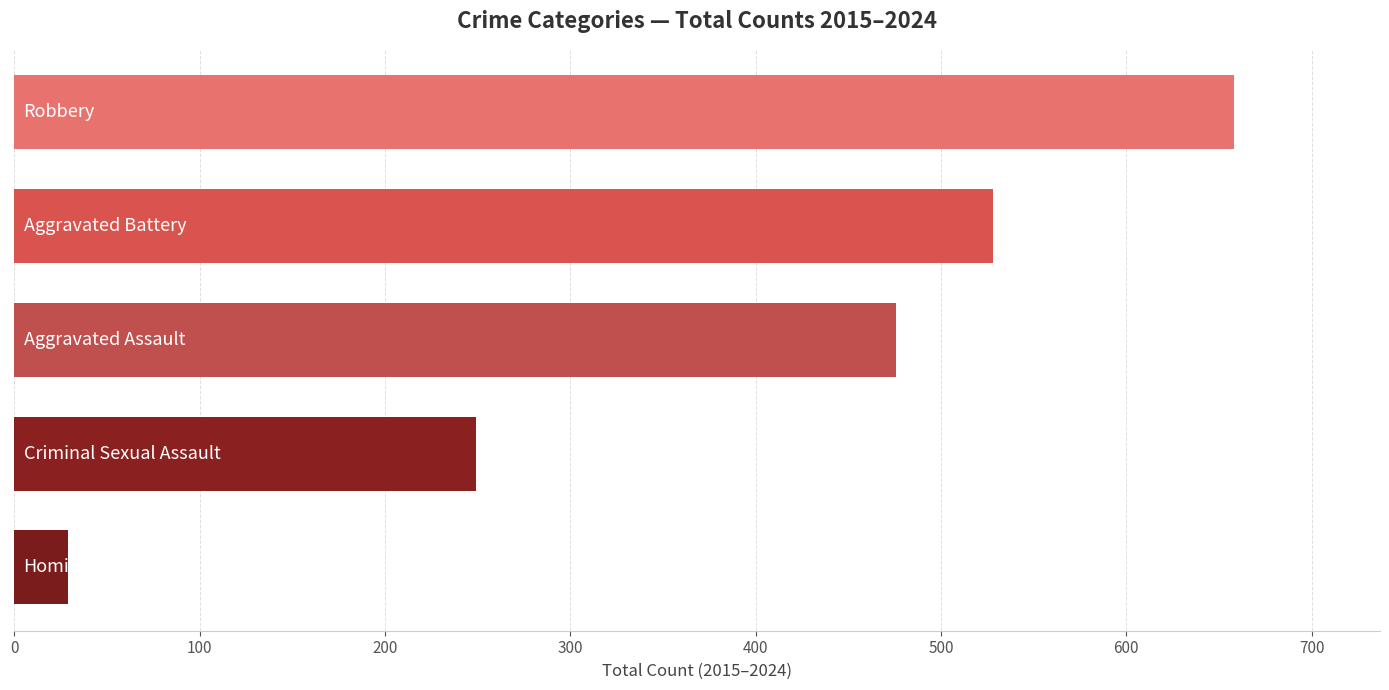

What is the maximum value shown in the chart?

658